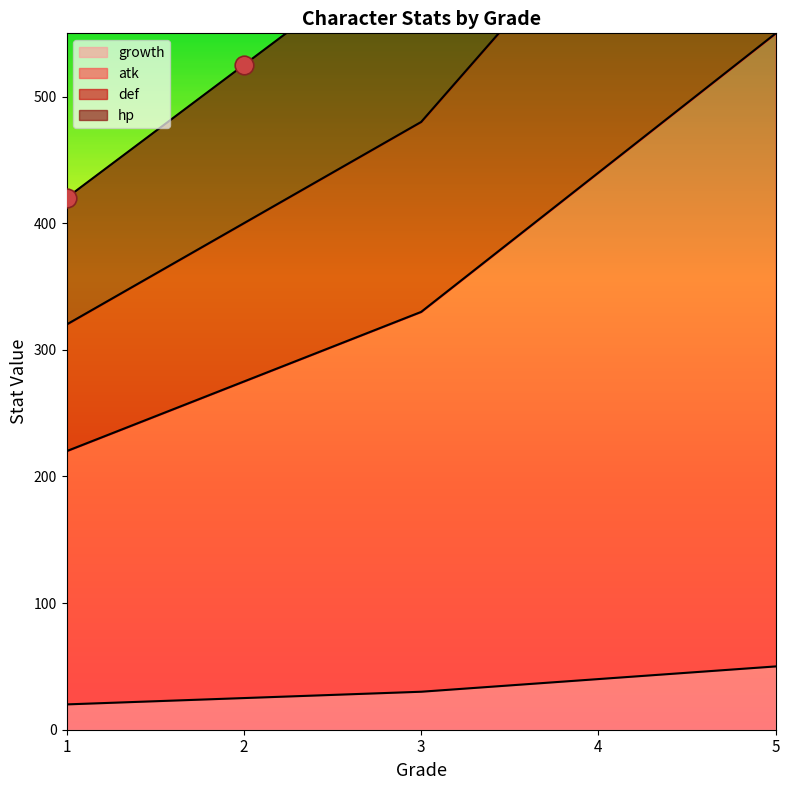

Which series has the largest total across all categories?

hp